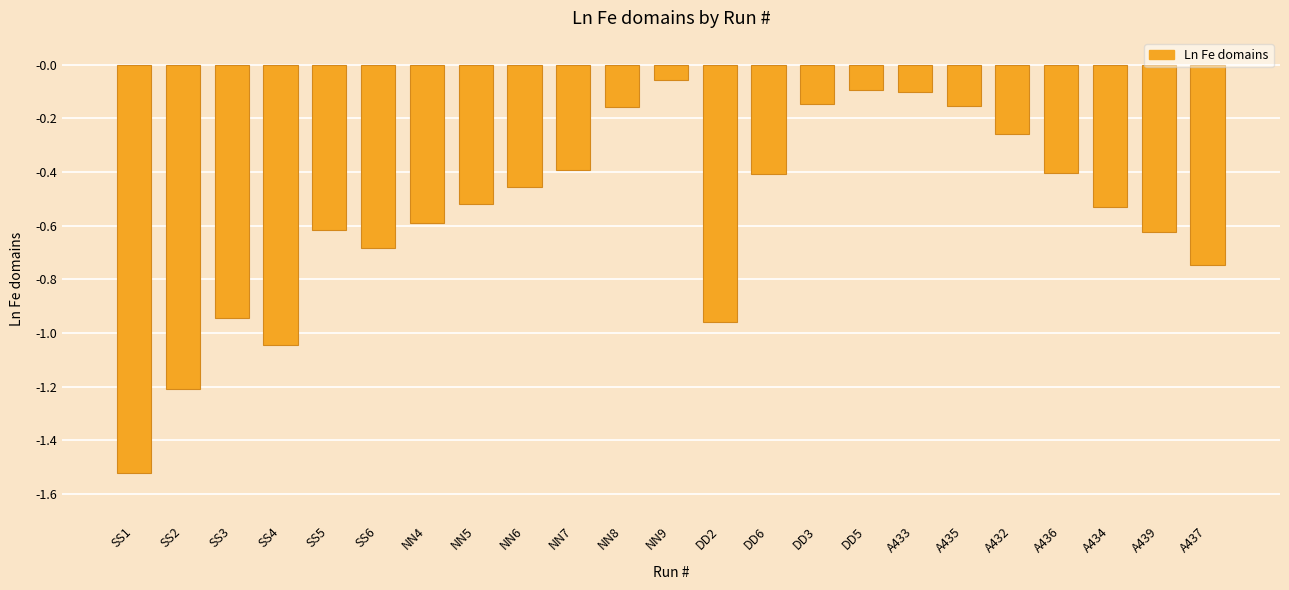

How many data points does each series have?

23